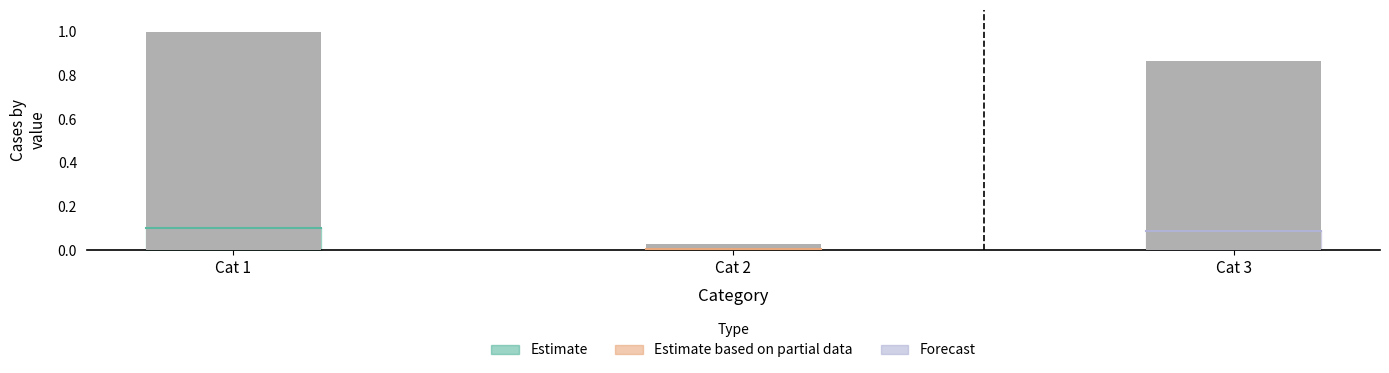

What is the sum of all values?

1.9